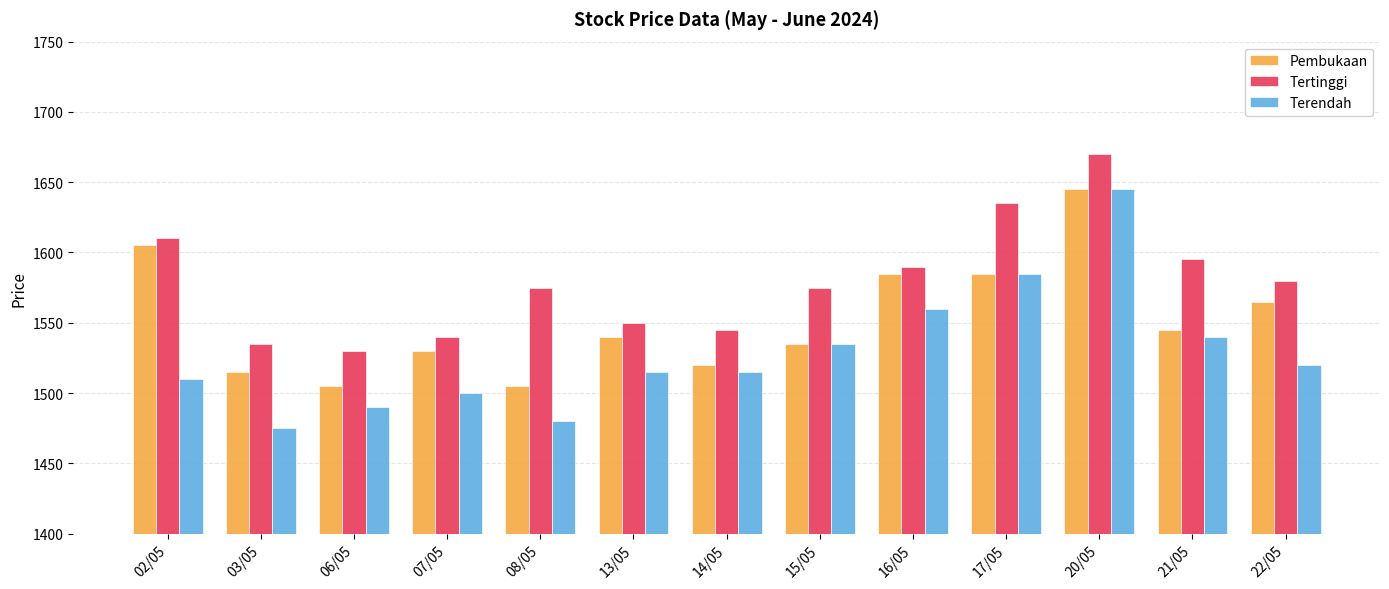

At 06/05, list the series in order from smallest to largest.

Terendah, Pembukaan, Tertinggi